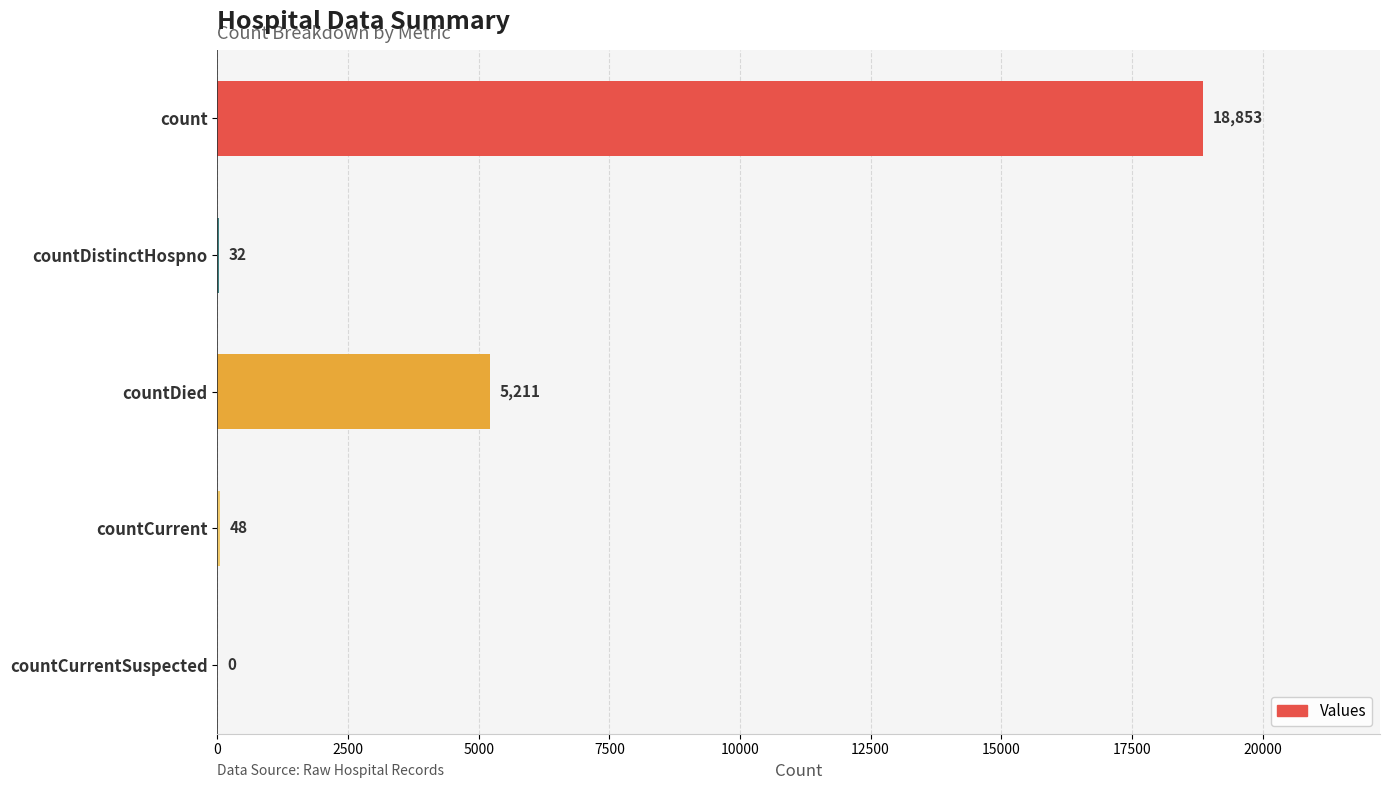

Are the bars grouped side by side (vs. stacked)?

No